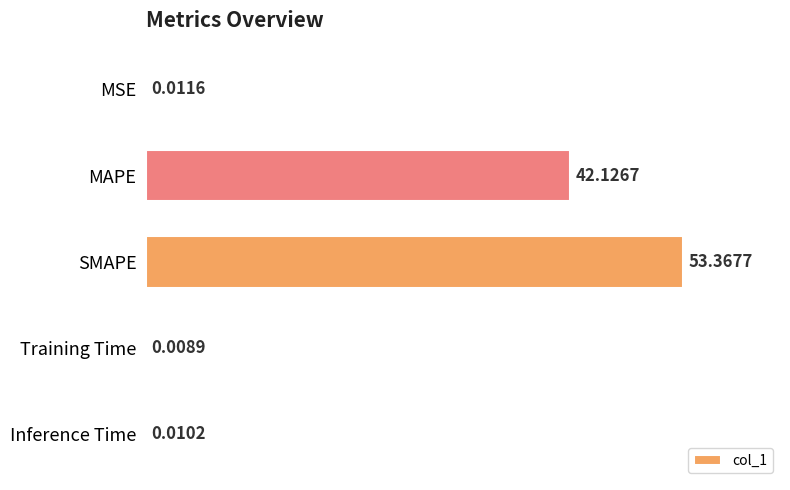

What is the sum of the values at MSE and SMAPE?

53.4